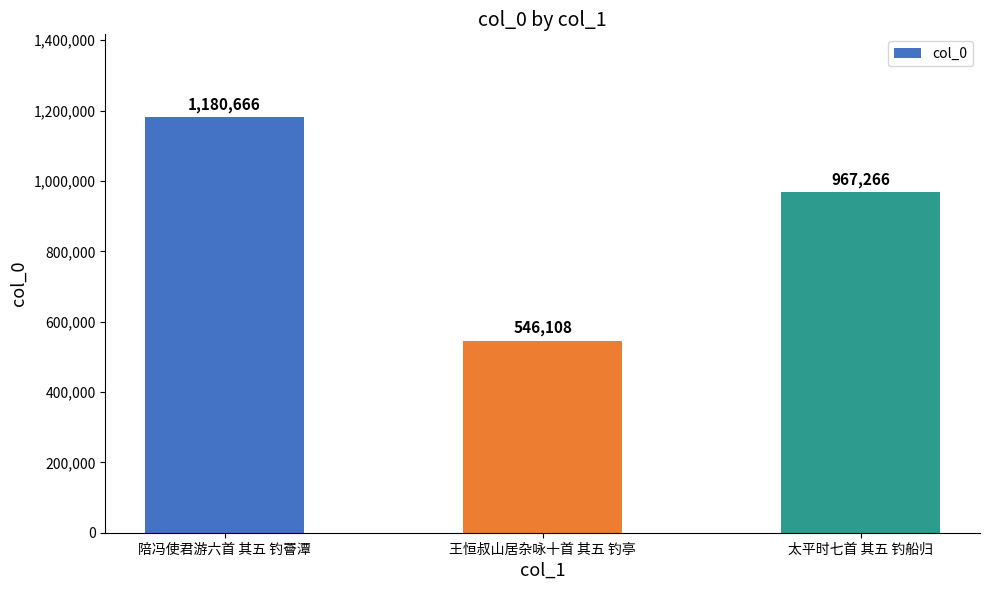

What is the label of the 1st bar from the left?

陪冯使君游六首 其五 钓罾潭